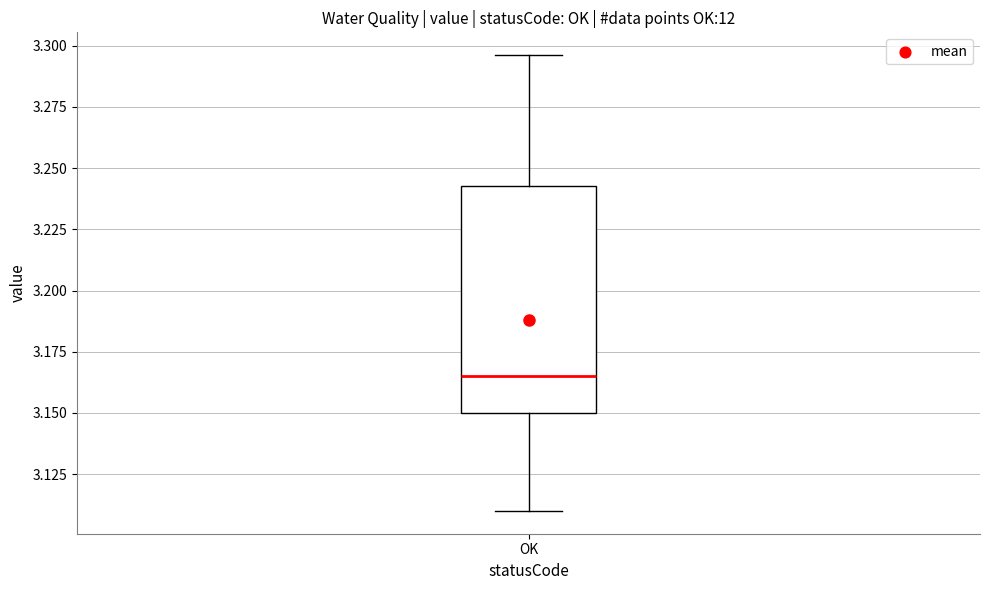

Where is the lower edge of the box for OK on the y-axis? The values are not printed on the chart, so give them approximately, as read against the axis.

3.150